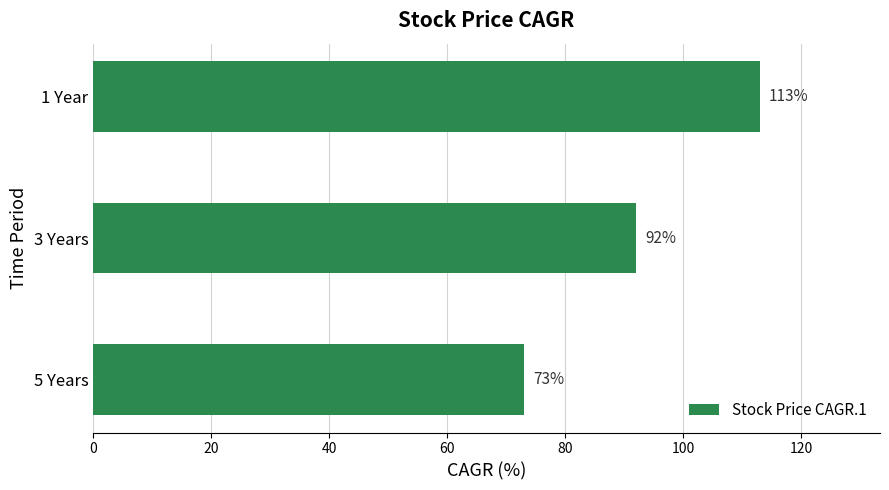

What is the average value?

93